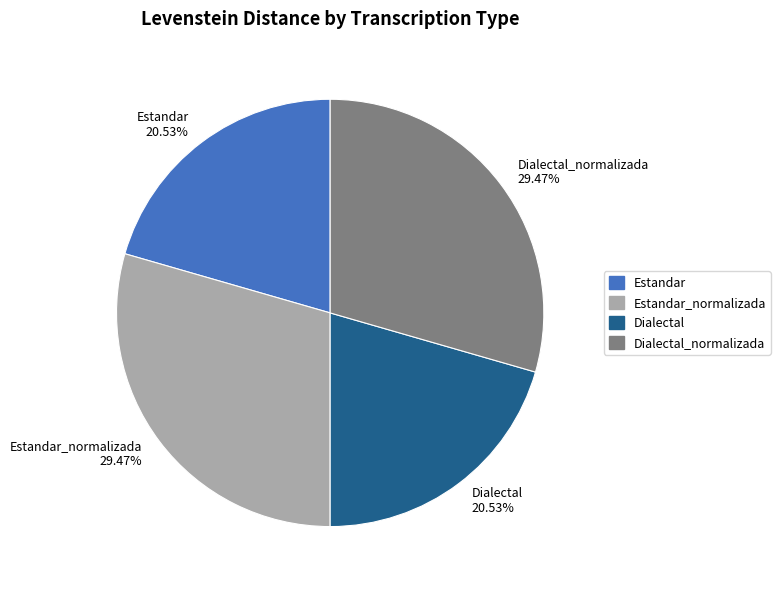

Does Dialectal represent more than half of the total?

No